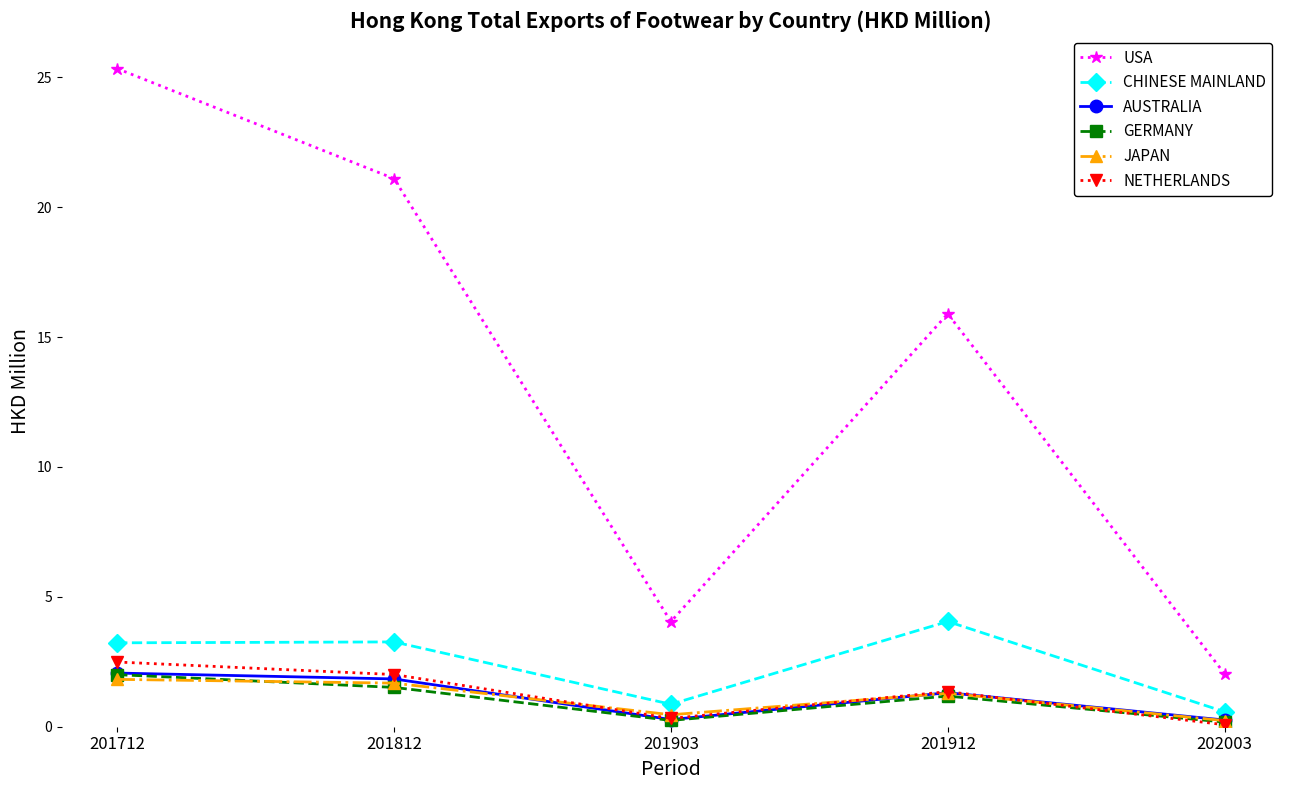

Which category has the lowest value in the JAPAN series?

202003